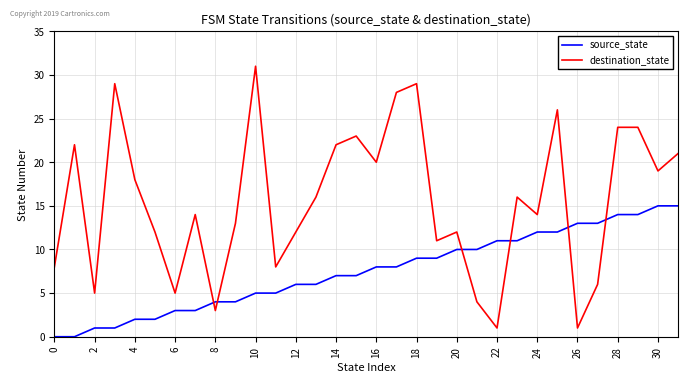

Which series ends up on top after the final intersection of source_state and destination_state?

destination_state